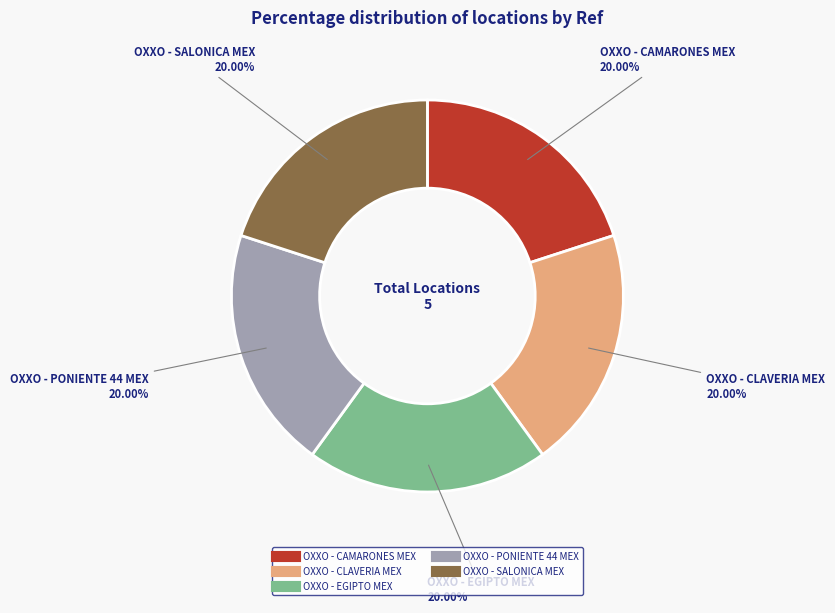

Is it true that OXXO - SALONICA MEX is 8% of the pie?

False